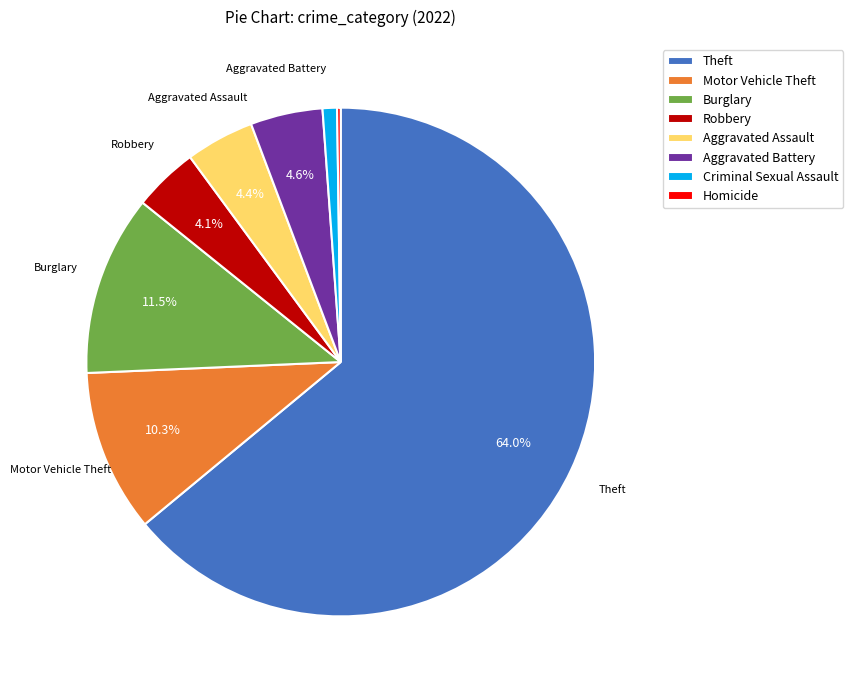

Which category has the biggest portion of the pie?

Theft